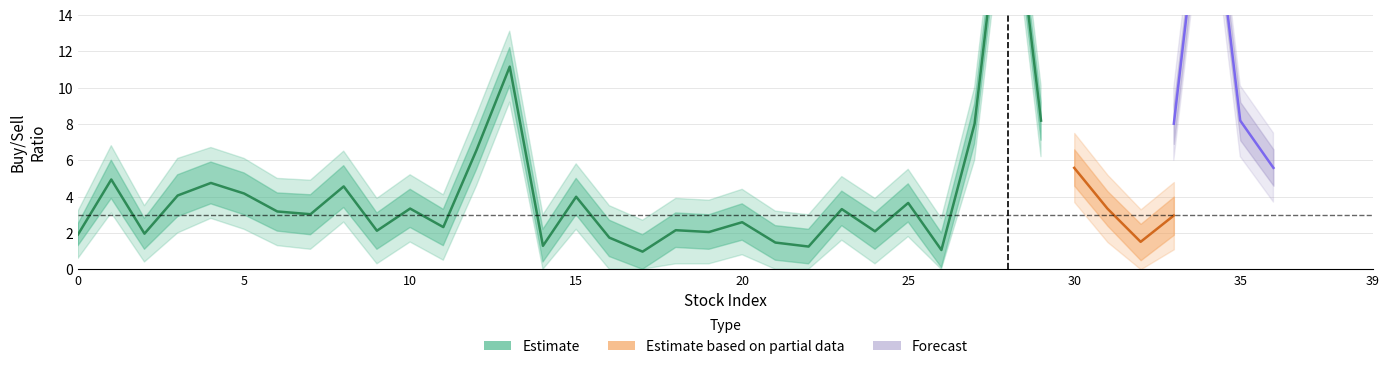

What is the value of the center point at the 10th from the left?

2.1